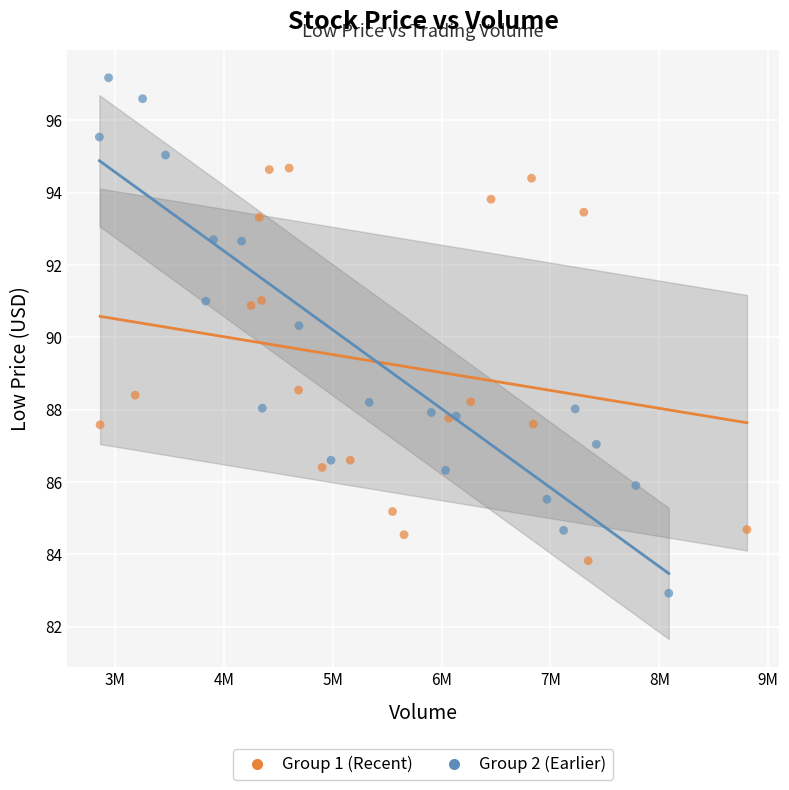

What are all the series names shown in the legend?

Group 1 (Recent), Group 2 (Earlier)